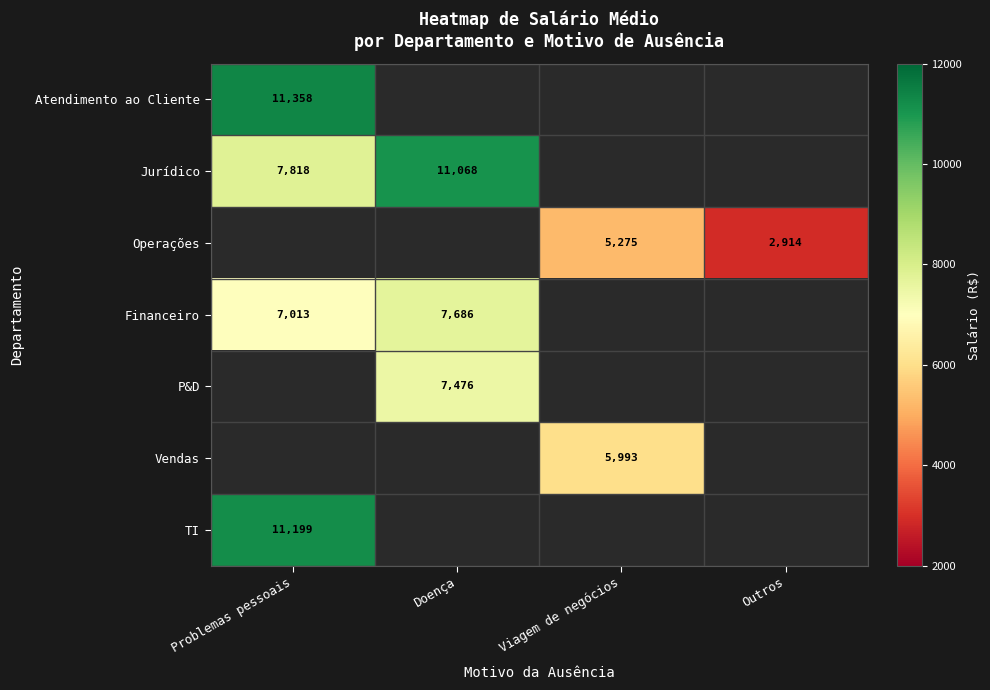

List the labels in order of Atendimento ao Cliente value, largest first.

Problemas pessoais, Doença, Viagem de negócios, Outros